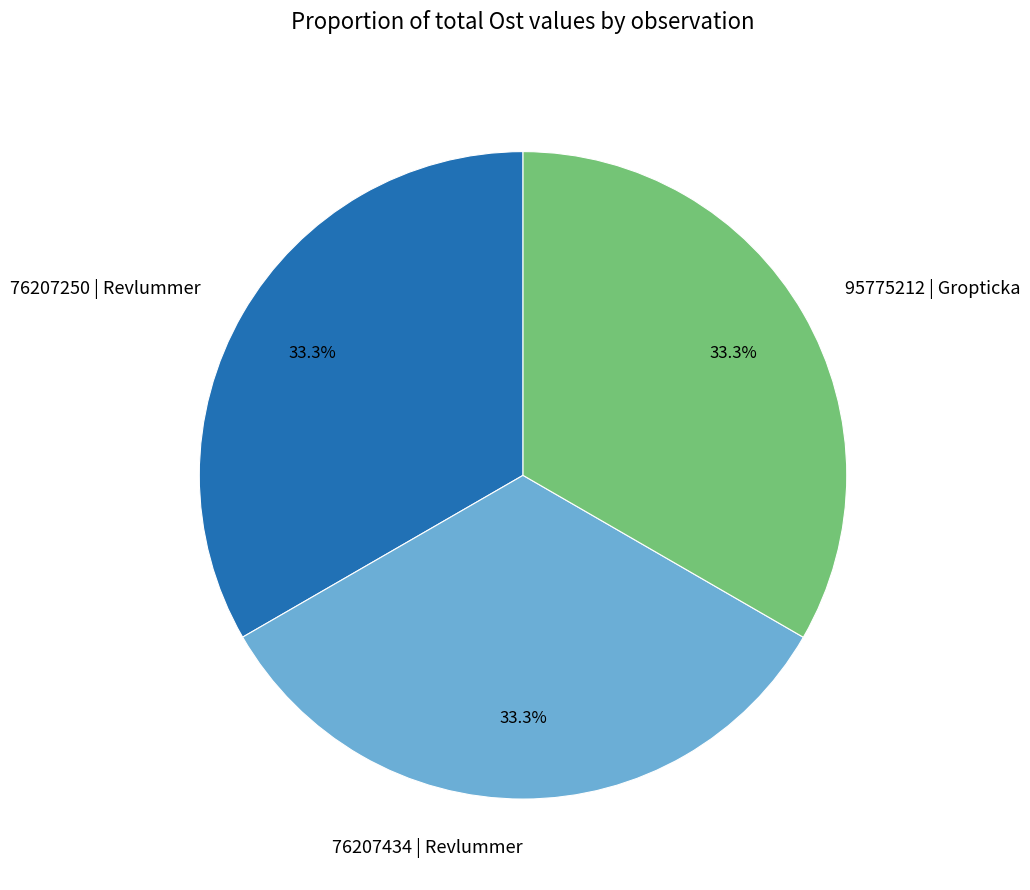

What percentage do 95775212 | Gropticka and 76207250 | Revlummer together represent?

66.7%